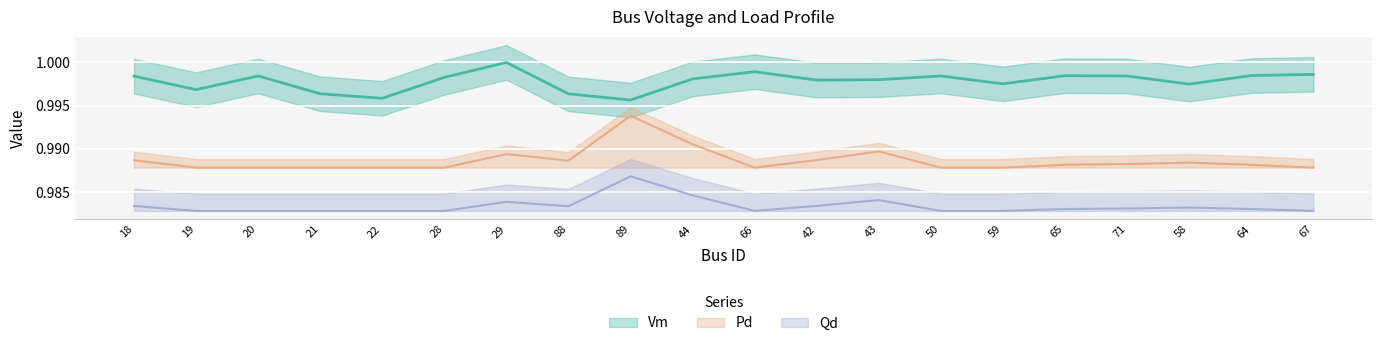

What is the label of the 16th point from the right?

22